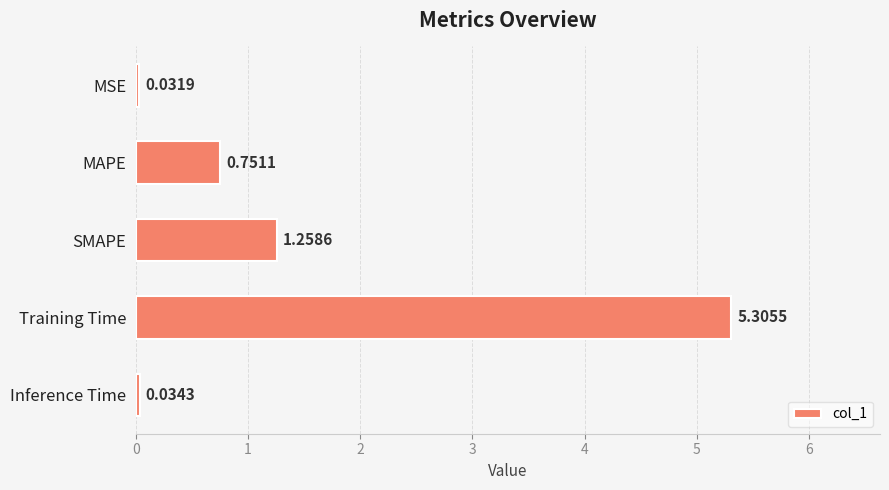

What is the change in value from SMAPE to Training Time?

+4.0